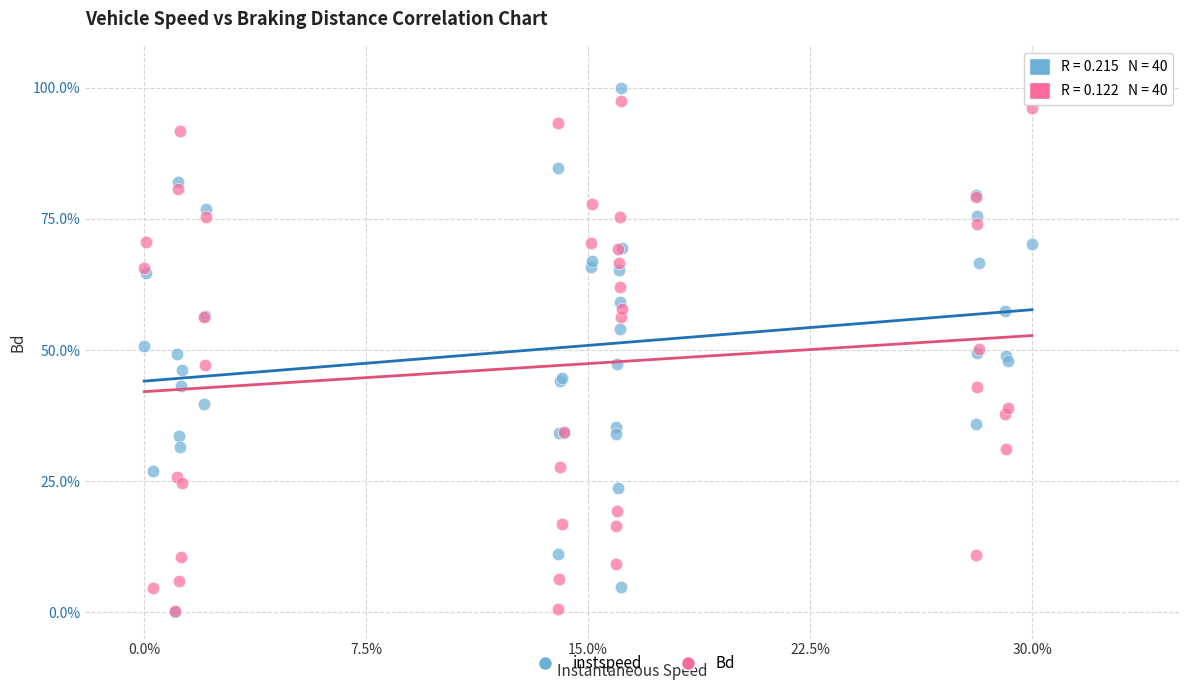

Which series contains the highest Y value?

instspeed